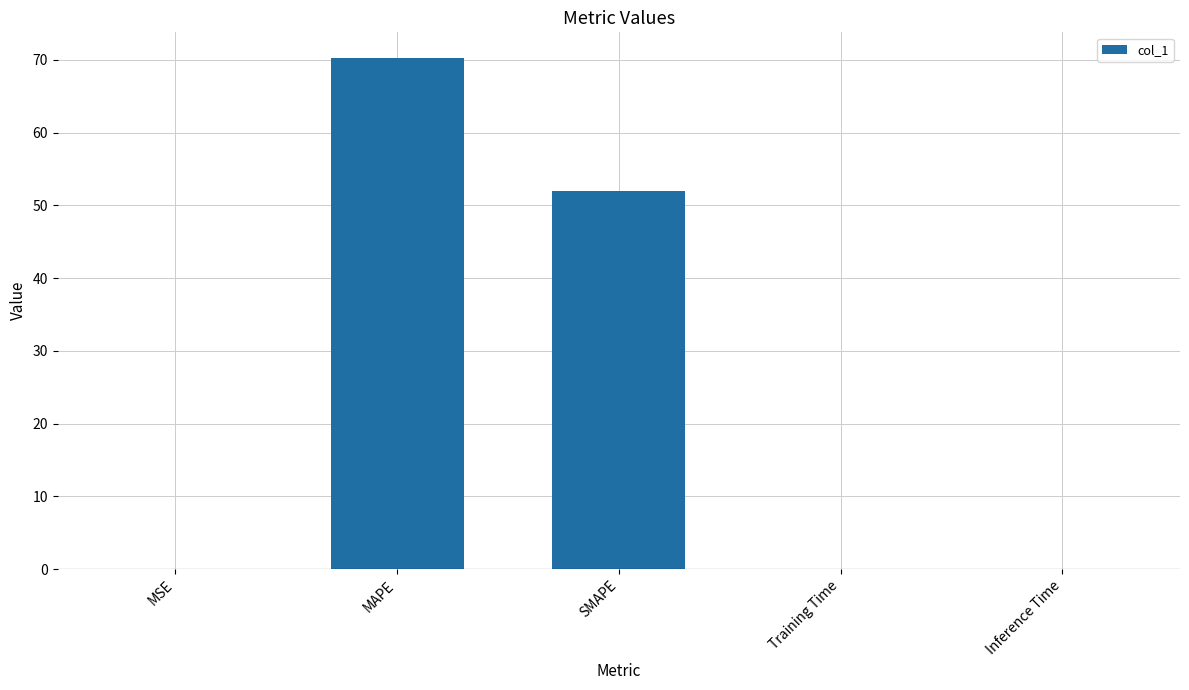

Between SMAPE and Inference Time, which is larger?

SMAPE